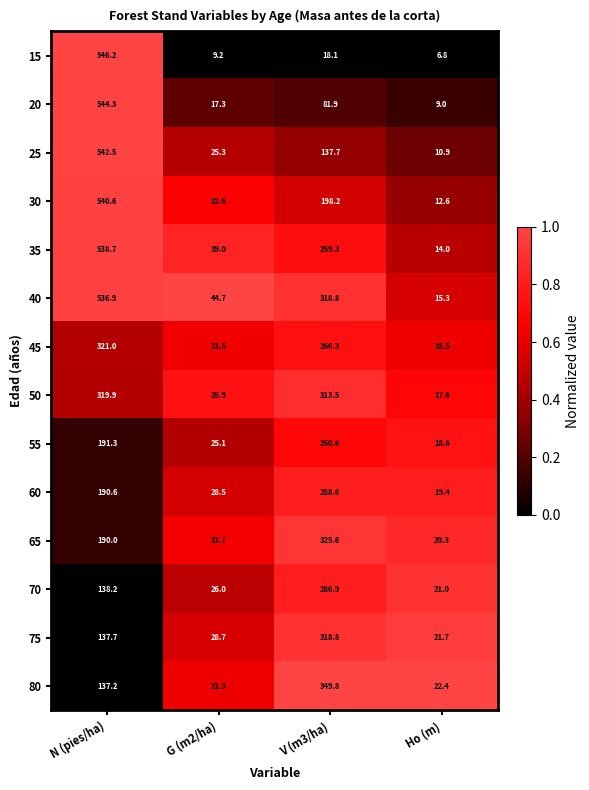

What is the difference between the maximum and second lowest values in the 50 series?

284.0